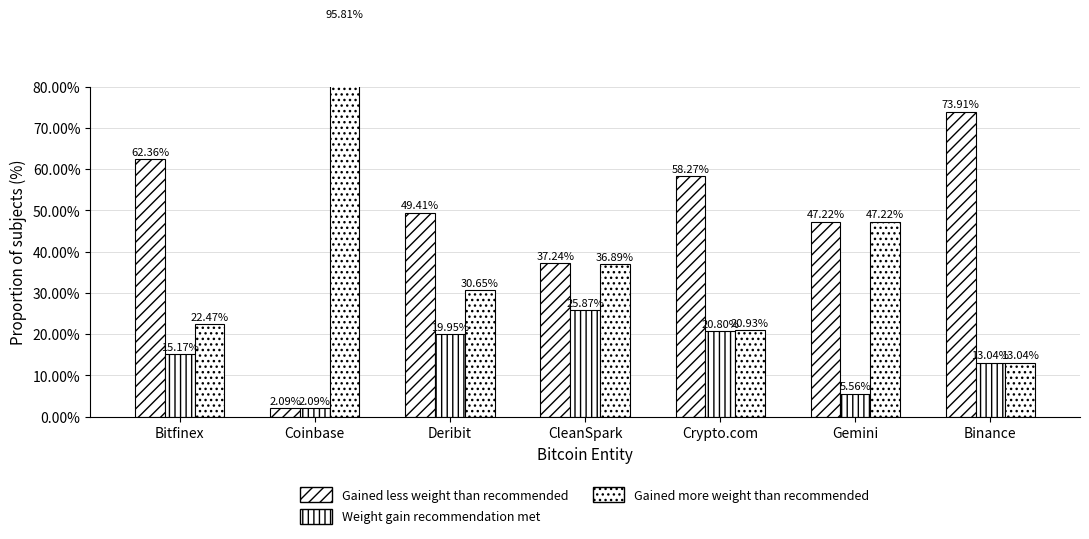

What is the spread (max minus min) of values at Coinbase?

93.7